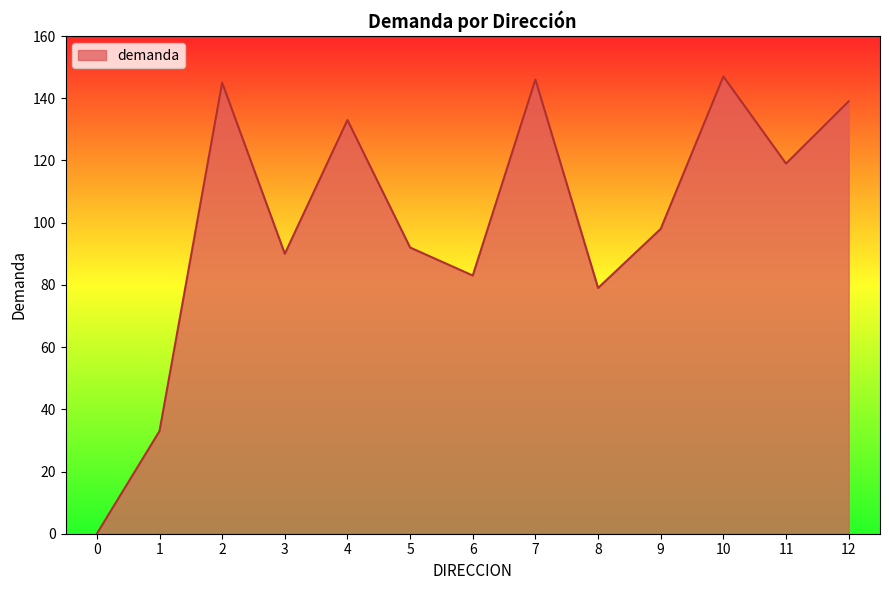

What is the change in value from 5 to 8?

-13